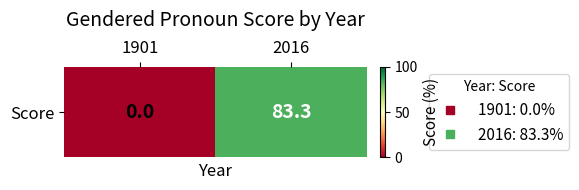

The value at 1901 is 0.0. True or false?

True